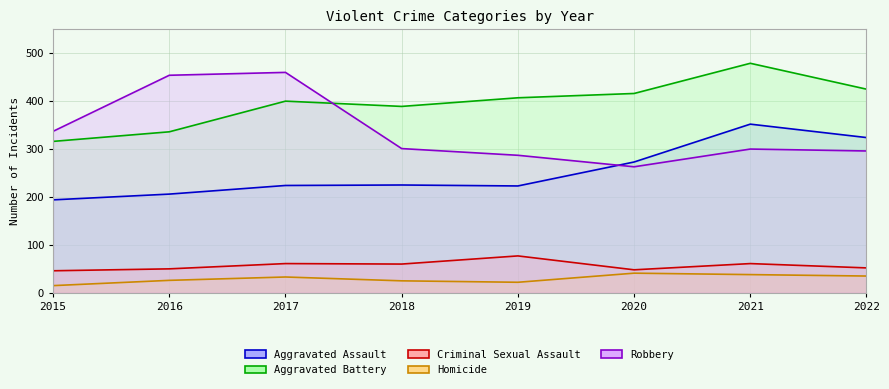

Between 2019 and 2021, which series saw the biggest shift?

Aggravated Assault